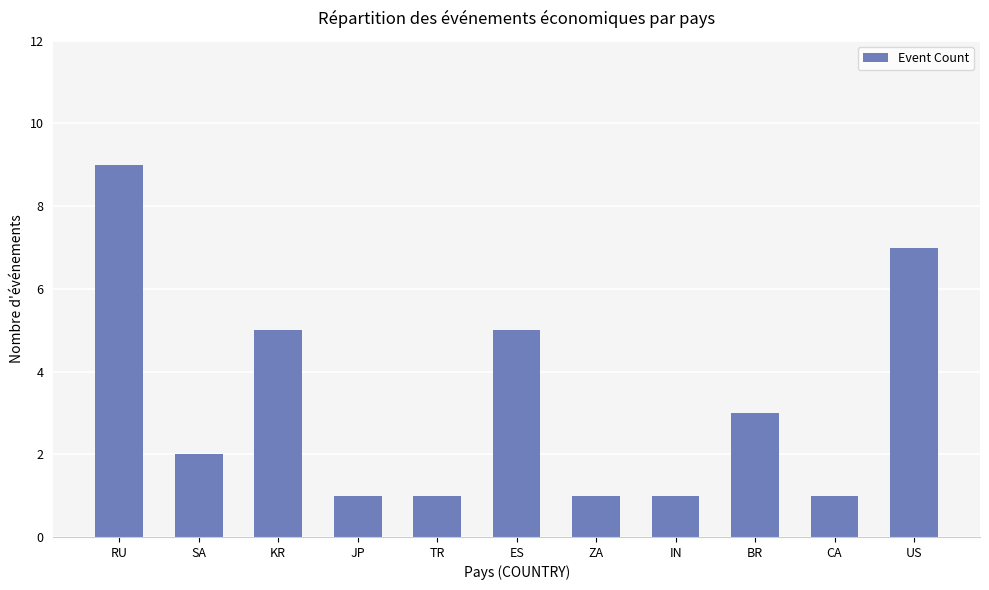

What is the value of the 4th bar from the left?

1